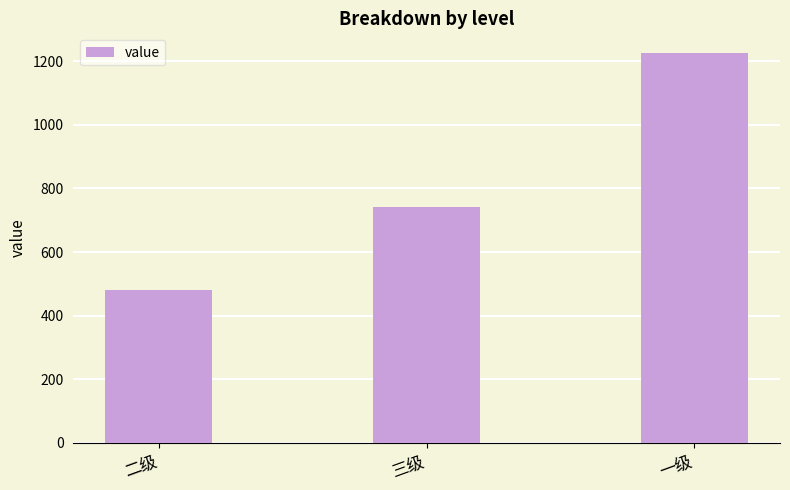

List the labels in order of value, largest first.

一级, 三级, 二级